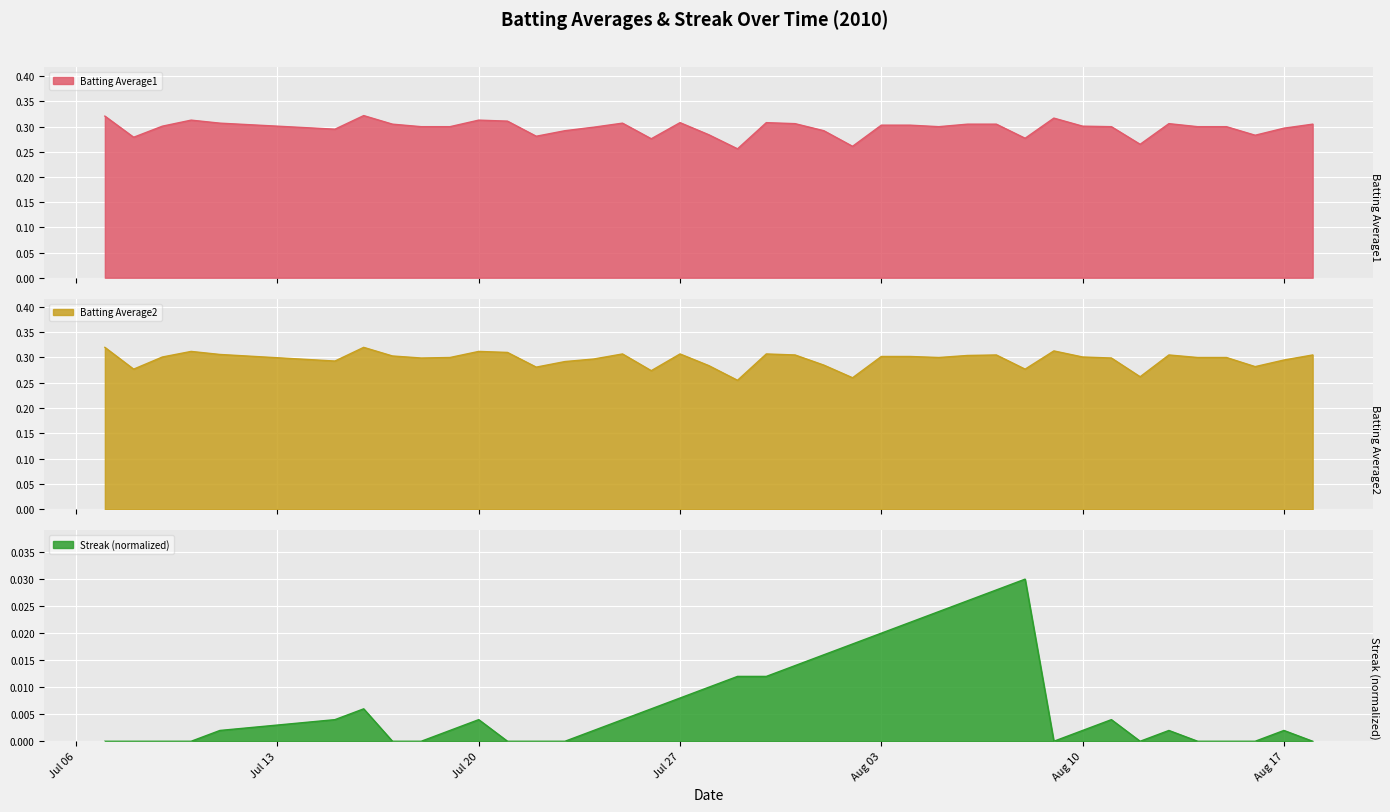

What is the difference between the highest and lowest values at 2010-07-26?

0.3